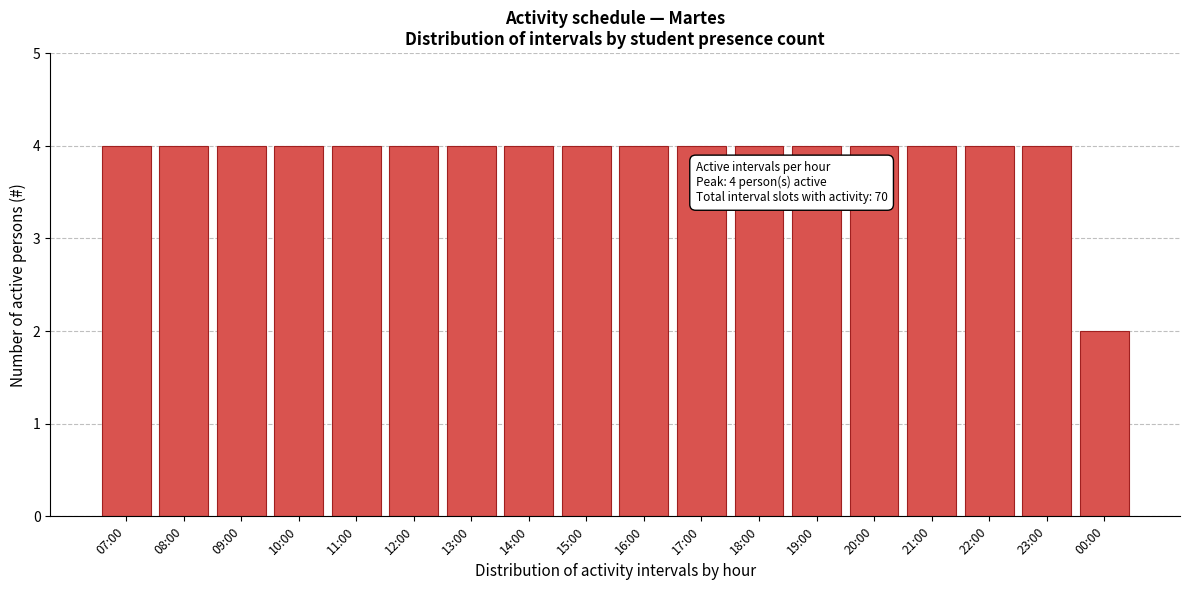

Reading left to right, transcribe all the data shown in this chart.

4	4	4	4	4	4	4	4	4	4	4	4	4	4	4	4	4	2